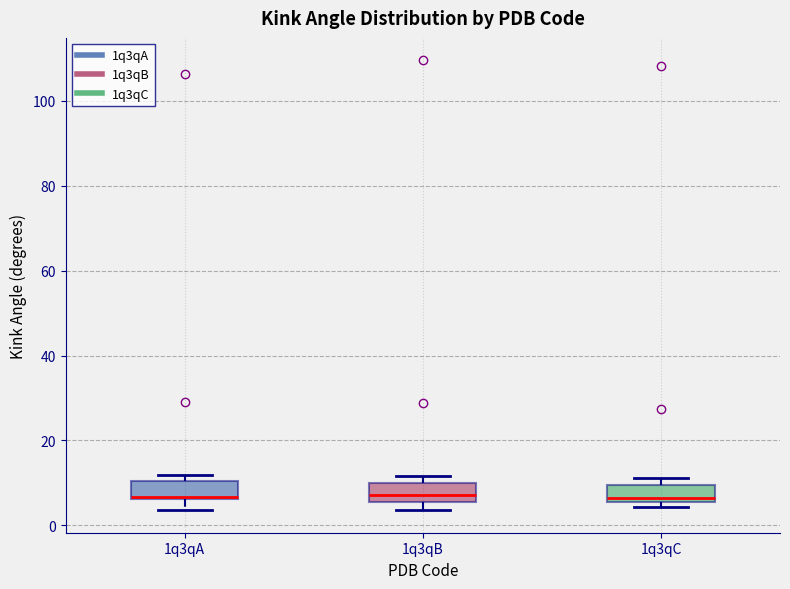

Reading left to right, transcribe this box plot: for each box, give where its median line is, the range the box spans, and where its two whiskers end, as read against the y-axis. The values are not printed on the chart, so give them approximately, as read against the axis.

1q3qA: median 6, box 6 to 10, whiskers 4 to 12
1q3qB: median 8, box 6 to 10, whiskers 4 to 12
1q3qC: median 6 (just above the box's lower edge), box 6 to 10, whiskers 4 to 12